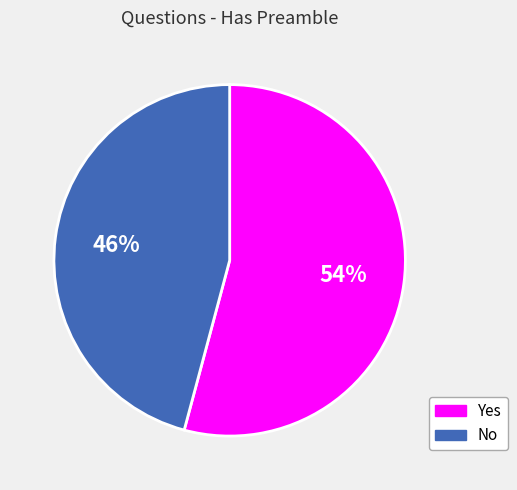

To the nearest percent, what is the average slice percentage?

50%